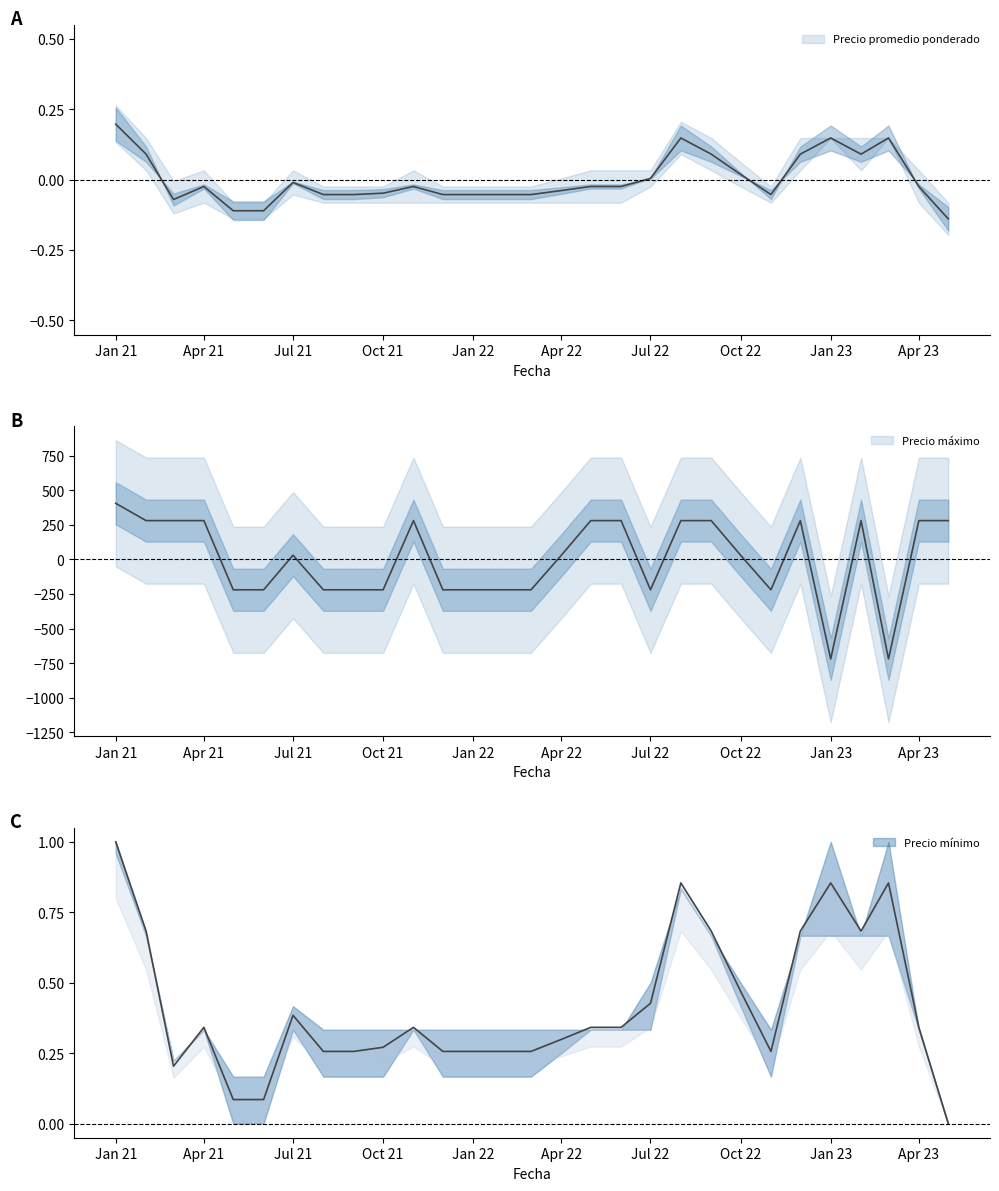

At which category does Precio promedio ponderado reach its first local valley?

2021-03